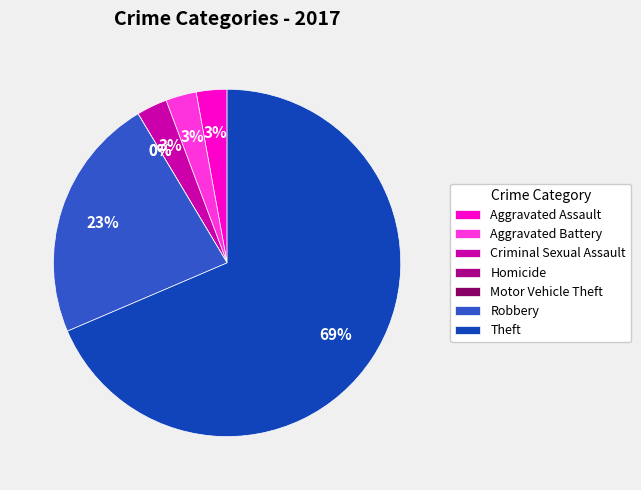

What percentage is the Aggravated Battery slice, to the nearest percent?

3%